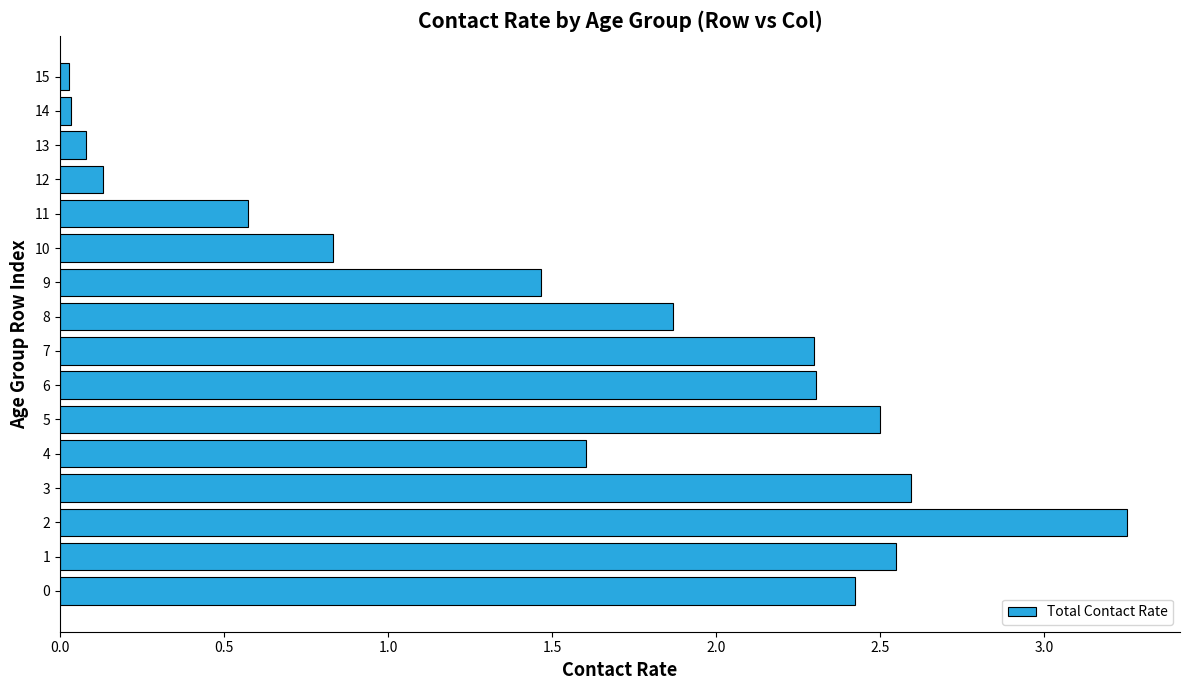

Are the bars grouped side by side (vs. stacked)?

No